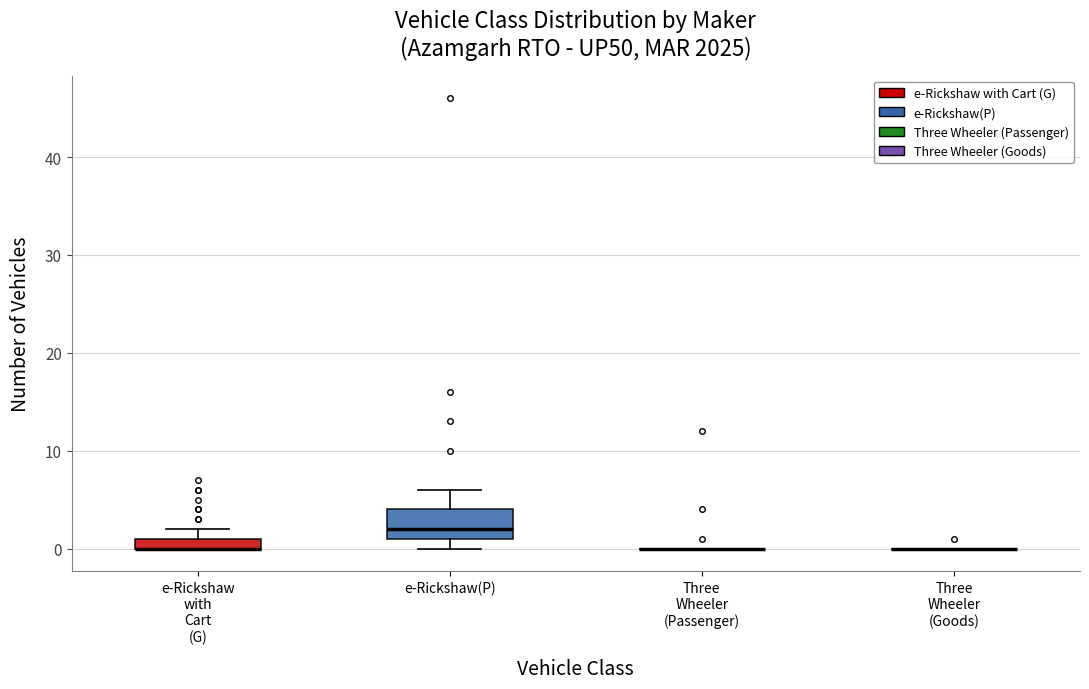

Which box is the tallest, from its lower edge to its upper edge?

e-Rickshaw(P)